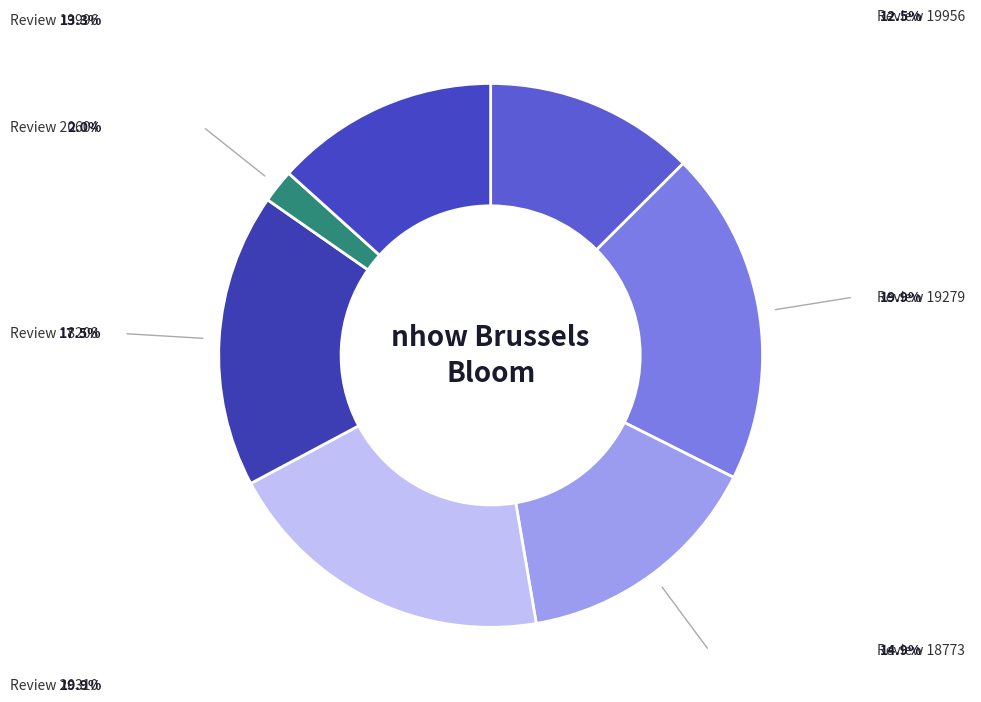

Which category has the biggest portion of the pie?

19279